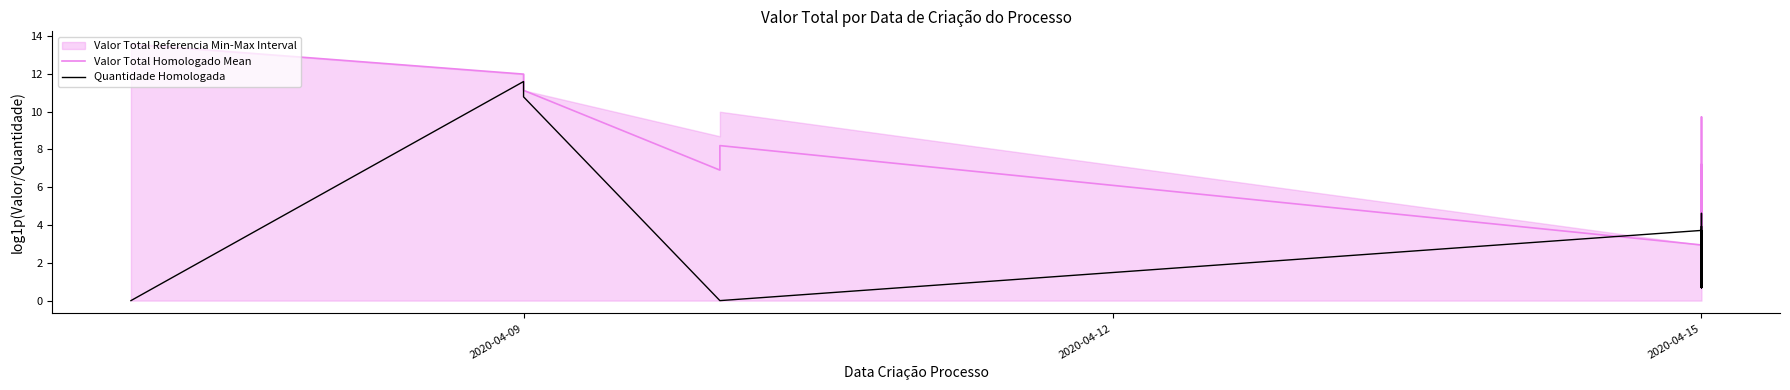

How many lines are shown in the chart?

2